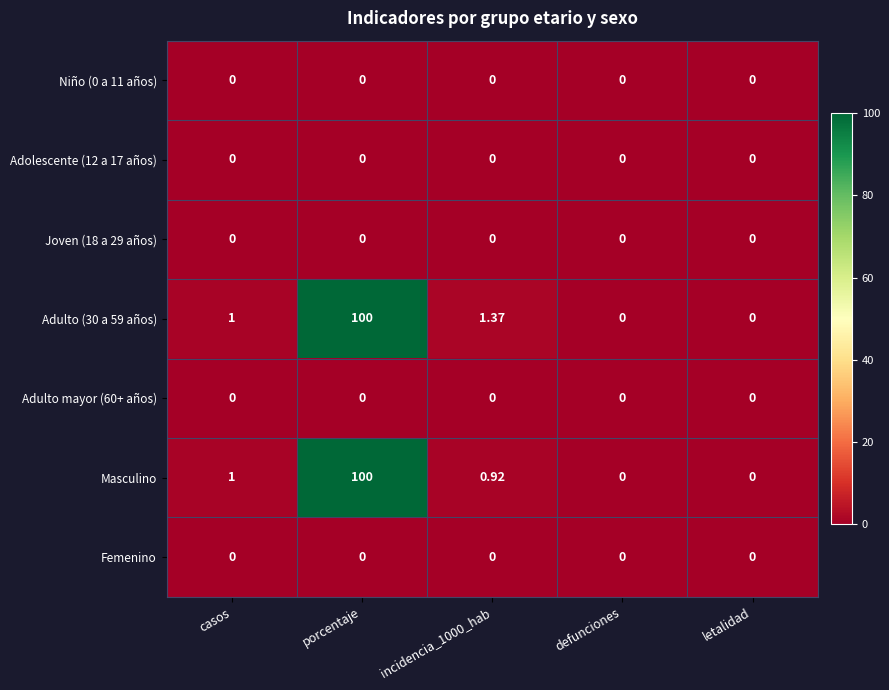

Which label corresponds to the largest value in the chart?

porcentaje